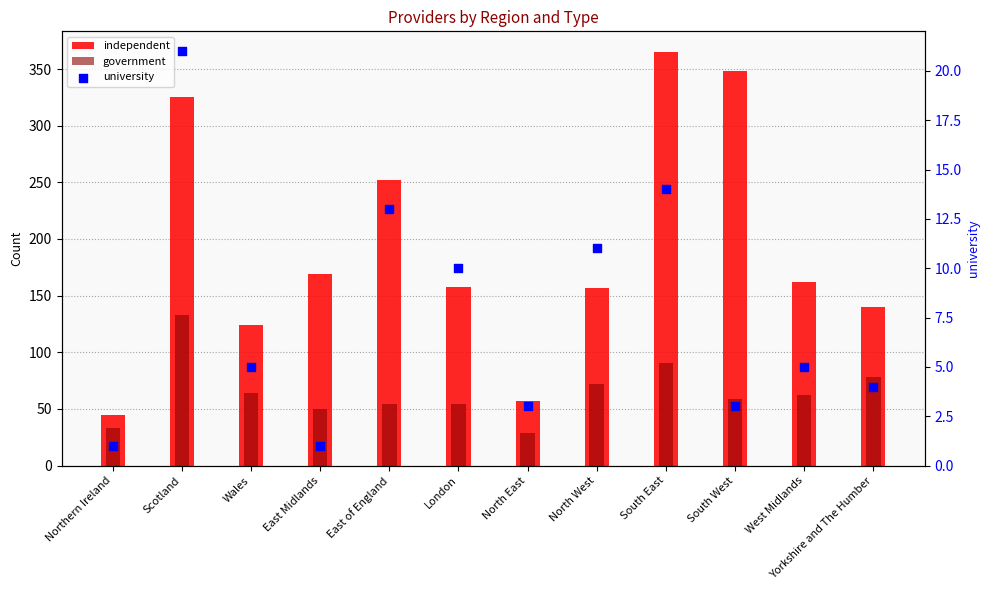

Which series has the largest total across all categories?

independent